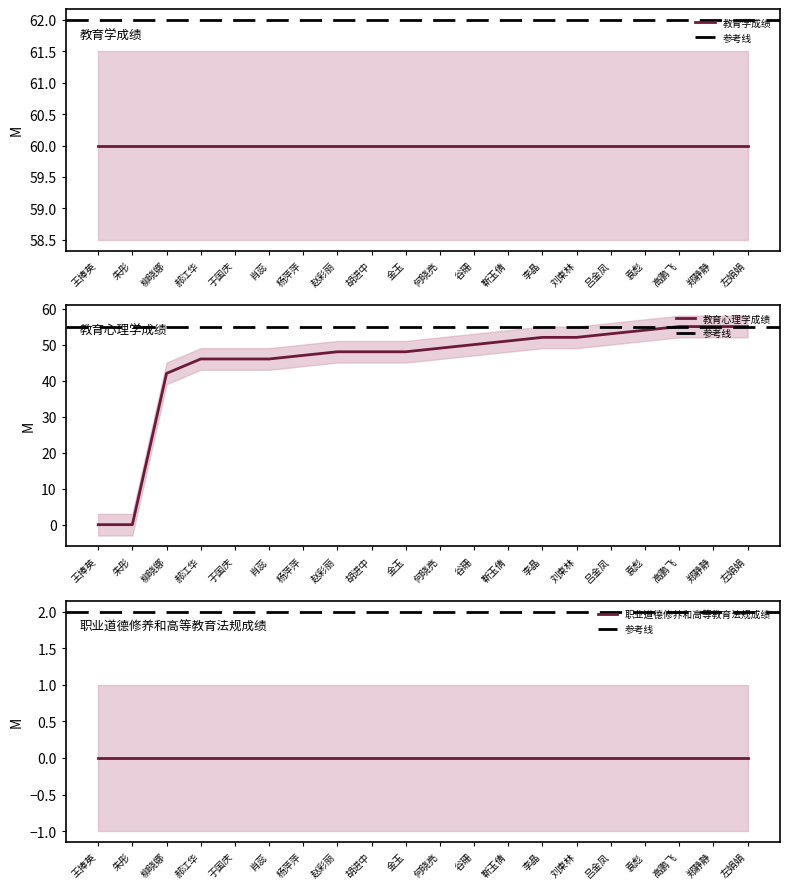

Between 金玉 and 吕金凤, which series saw the biggest shift?

教育心理学成绩